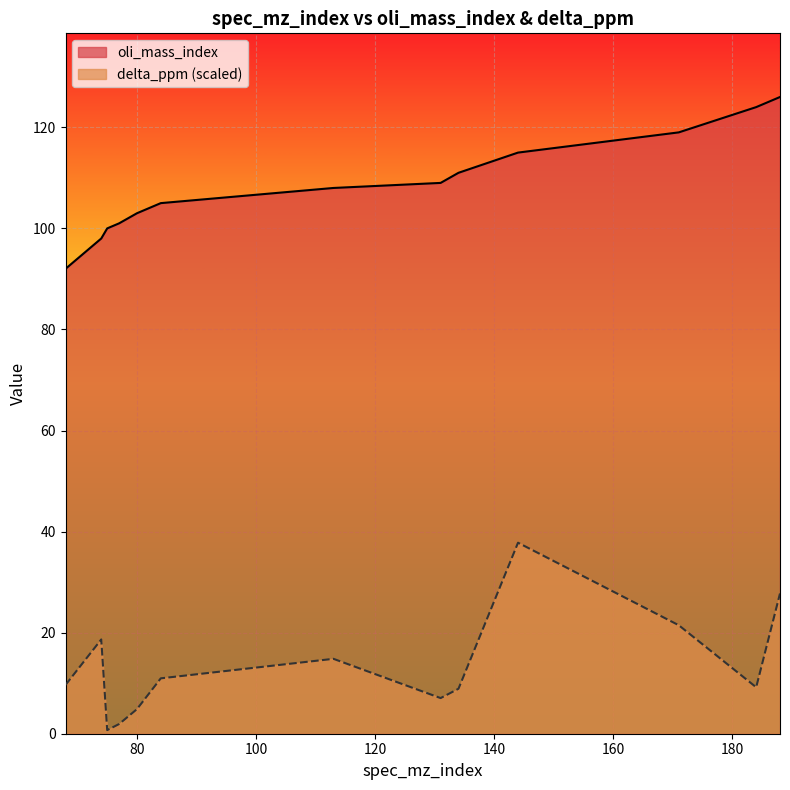

The oli_mass_index series shows 221.9 at 188. True or false?

False